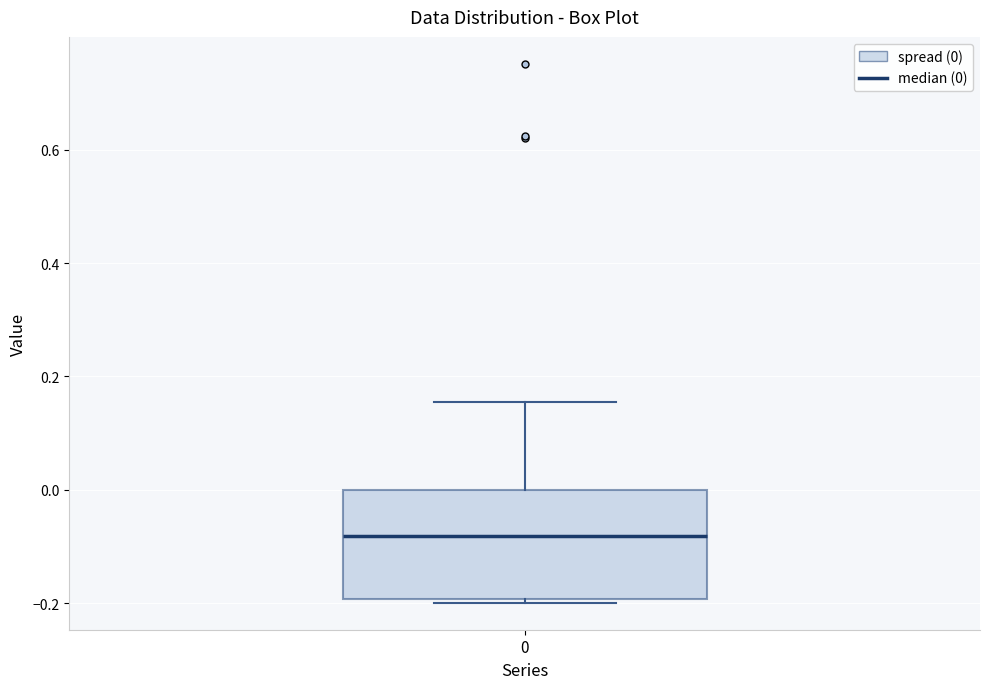

Read this box plot against the y-axis: the position of the median line, the range covered by the box, and the ends of both whiskers. The values are not printed on the chart, so give them approximately, as read against the axis.

median -0.08, box -0.20 to 0.00, whiskers -0.20 to 0.16